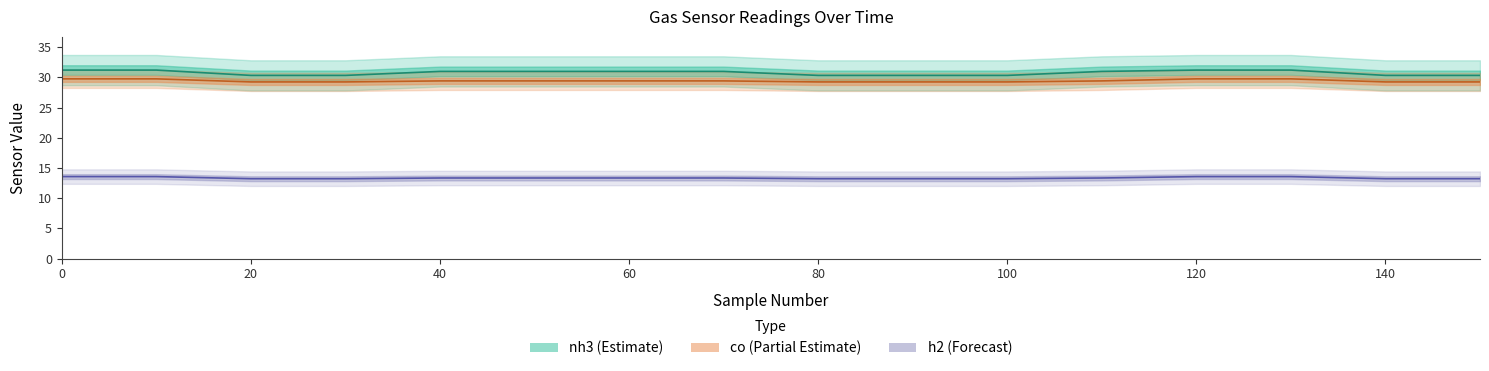

Reading left to right, what are all the values shown in this chart?

nh3: 0=31.2	10=31.2	20=30.3	30=30.3	40=31.0	50=31.0	60=31.0	70=31.0	80=30.3	90=30.3	100=30.3	110=31.0	120=31.2	130=31.2	140=30.3	150=30.3
co: 0=29.8	10=29.8	20=29.2	30=29.2	40=29.4	50=29.4	60=29.4	70=29.4	80=29.2	90=29.2	100=29.2	110=29.4	120=29.8	130=29.8	140=29.2	150=29.2
h2: 0=13.6	10=13.6	20=13.2	30=13.2	40=13.3	50=13.3	60=13.3	70=13.3	80=13.2	90=13.2	100=13.2	110=13.3	120=13.6	130=13.6	140=13.2	150=13.2